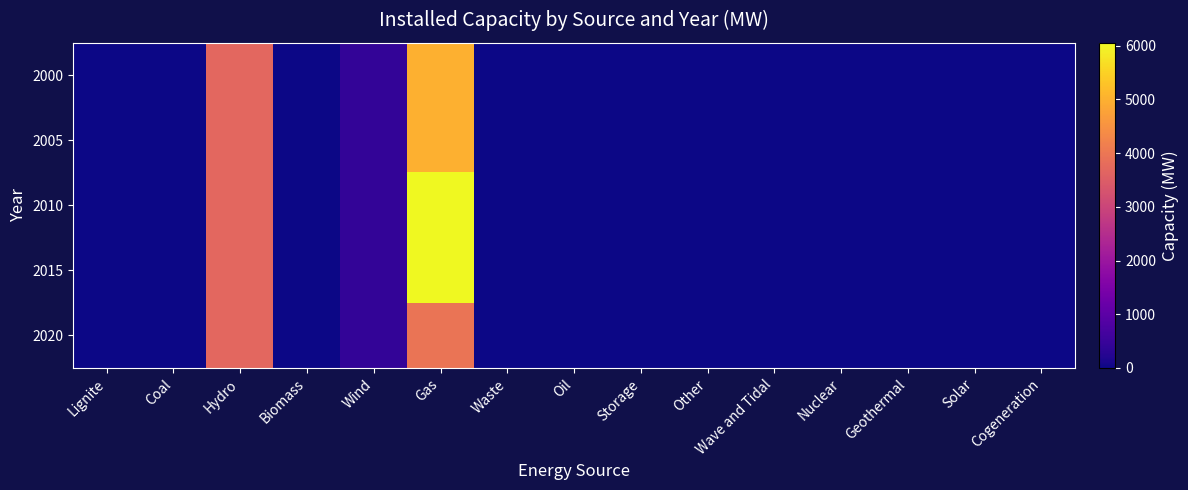

Reading left to right, transcribe all the data shown in this chart.

2000: Lignite=0.0	Coal=0.0	Hydro=3701.0	Biomass=0.0	Wind=425.6	Gas=5010.0	Waste=0.0	Oil=0.0	Storage=0.0	Other=0.0	Wave and Tidal=0.0	Nuclear=0.0	Geothermal=0.0	Solar=0.0	Cogeneration=0.0
2005: Lignite=0.0	Coal=0.0	Hydro=3701.0	Biomass=0.0	Wind=425.6	Gas=5010.0	Waste=0.0	Oil=0.0	Storage=0.0	Other=0.0	Wave and Tidal=0.0	Nuclear=0.0	Geothermal=0.0	Solar=0.0	Cogeneration=0.0
2010: Lignite=0.0	Coal=0.0	Hydro=3701.0	Biomass=0.0	Wind=425.6	Gas=6055.0	Waste=0.0	Oil=0.0	Storage=0.0	Other=0.0	Wave and Tidal=0.0	Nuclear=0.0	Geothermal=0.0	Solar=0.0	Cogeneration=0.0
2015: Lignite=0.0	Coal=0.0	Hydro=3701.0	Biomass=0.0	Wind=425.6	Gas=6055.0	Waste=0.0	Oil=0.0	Storage=0.0	Other=0.0	Wave and Tidal=0.0	Nuclear=0.0	Geothermal=0.0	Solar=0.0	Cogeneration=0.0
2020: Lignite=0.0	Coal=0.0	Hydro=3701.0	Biomass=0.0	Wind=425.6	Gas=3965.0	Waste=0.0	Oil=0.0	Storage=0.0	Other=0.0	Wave and Tidal=0.0	Nuclear=0.0	Geothermal=0.0	Solar=0.0	Cogeneration=0.0